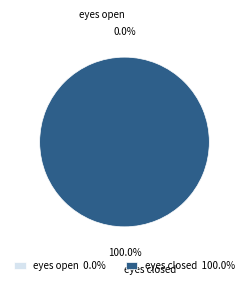

Which category accounts for the majority?

eyes closed